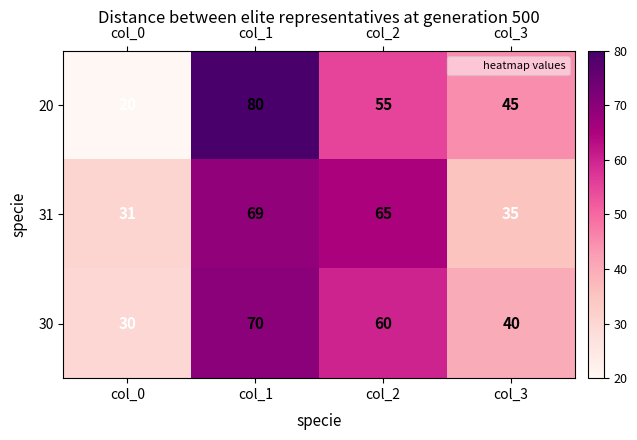

Which category has the highest value in the 31 series?

col_1